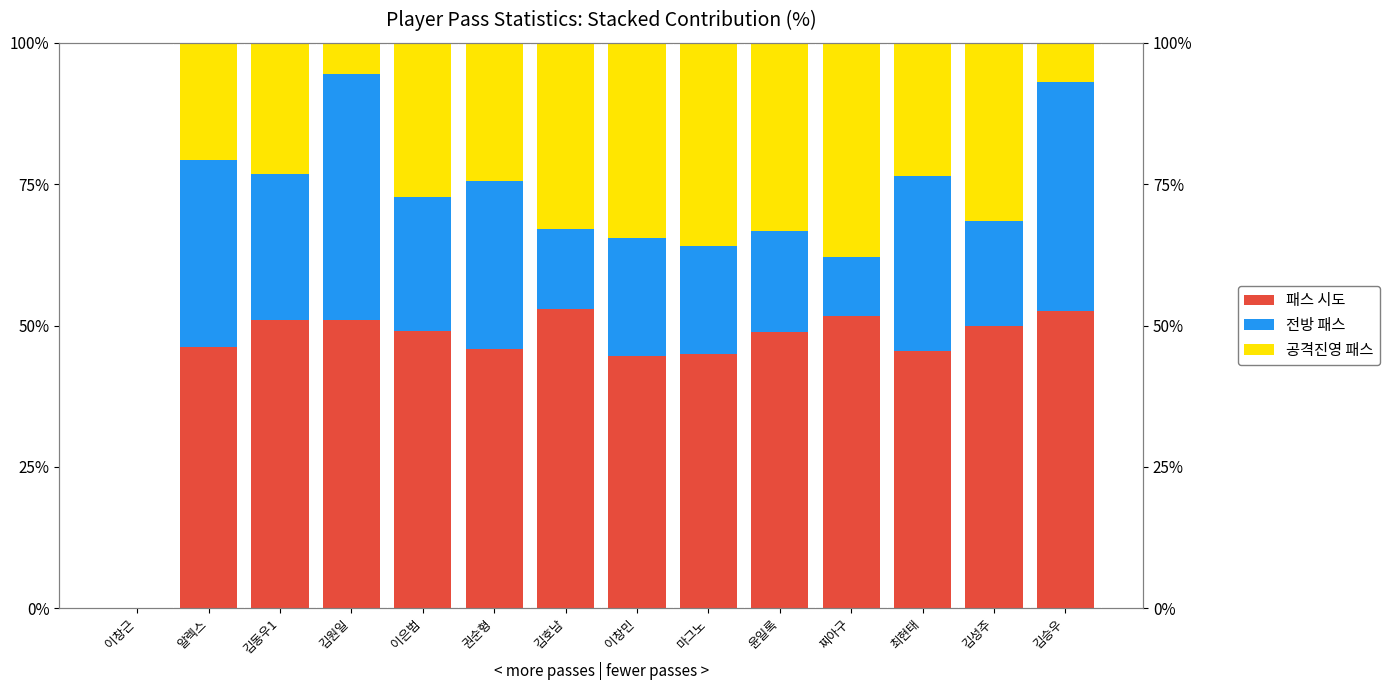

True or false: 전방 패스 has a value of 18.5 at 김성주.

True